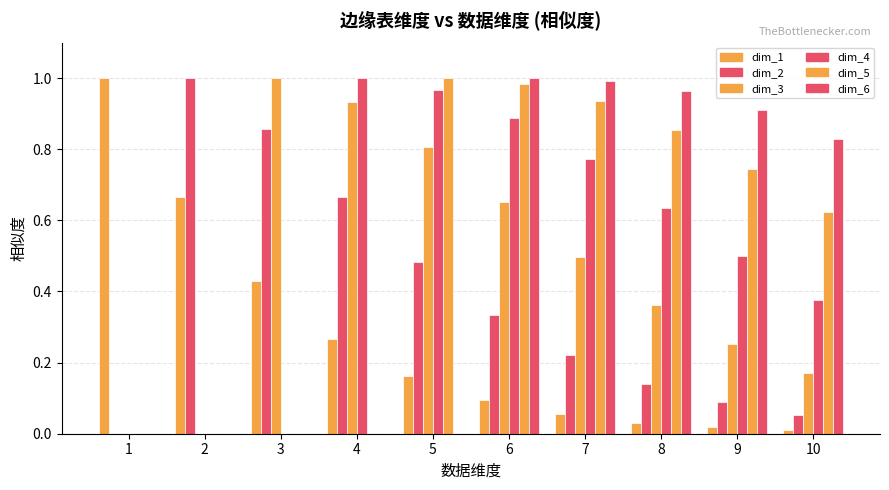

Reading left to right, what are all the values shown in this chart?

dim_1: 1.0	0.7	0.4	0.3	0.2	0.1	0.1	0.0	0.0	0.0
dim_2: 0.0	1.0	0.9	0.7	0.5	0.3	0.2	0.1	0.1	0.1
dim_3: 0.0	0.0	1.0	0.9	0.8	0.7	0.5	0.4	0.3	0.2
dim_4: 0.0	0.0	0.0	1.0	1.0	0.9	0.8	0.6	0.5	0.4
dim_5: 0.0	0.0	0.0	0.0	1.0	1.0	0.9	0.9	0.7	0.6
dim_6: 0.0	0.0	0.0	0.0	0.0	1.0	1.0	1.0	0.9	0.8